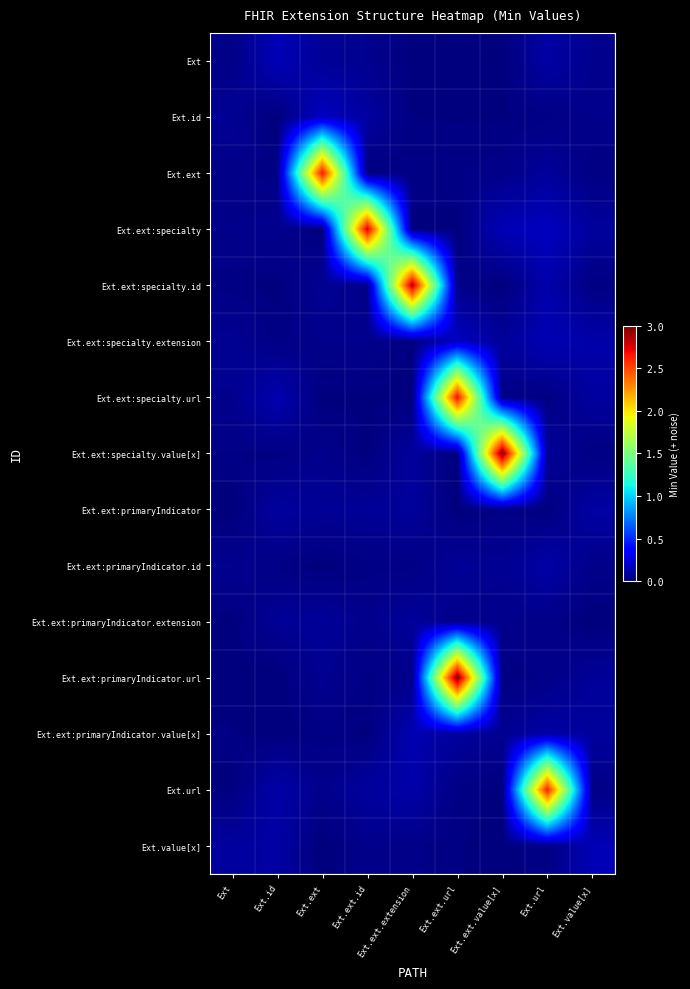

Which series has the largest total across all categories?

Ext.ext:specialty